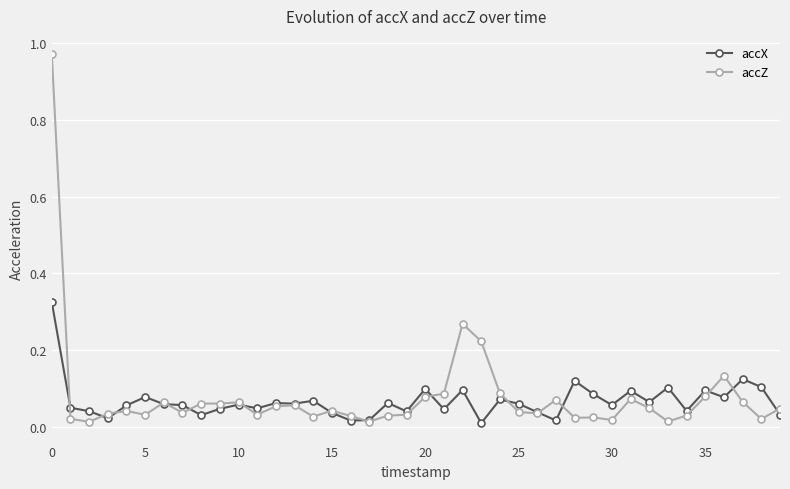

True or false: accZ has more than 1 interior local peaks.

True